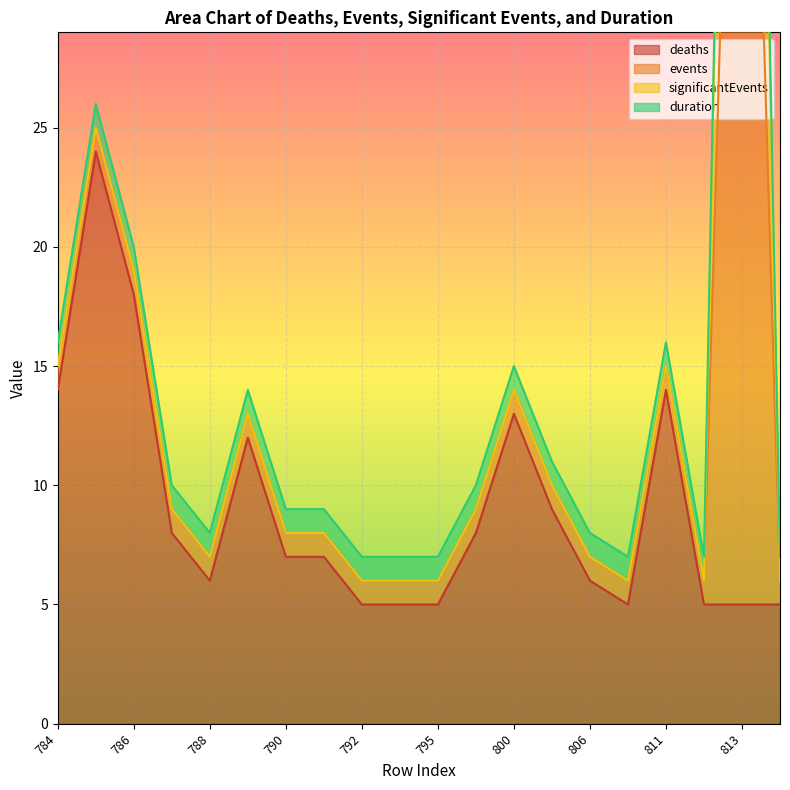

How many data points in deaths are above 7?

9